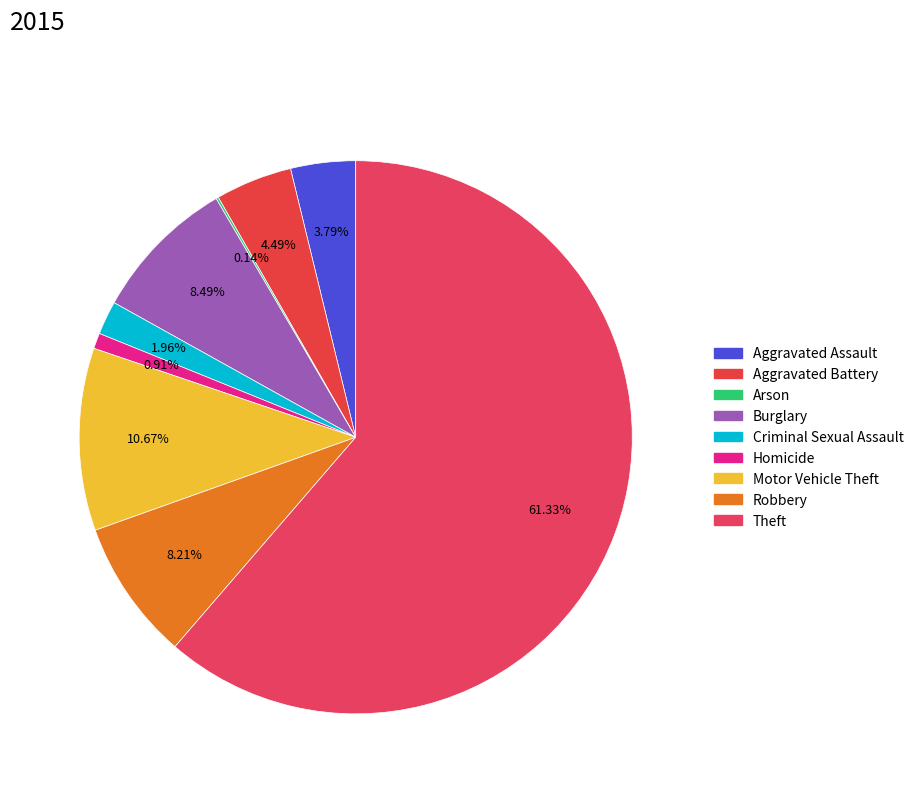

What is the change in value from Aggravated Battery to Robbery?

+53